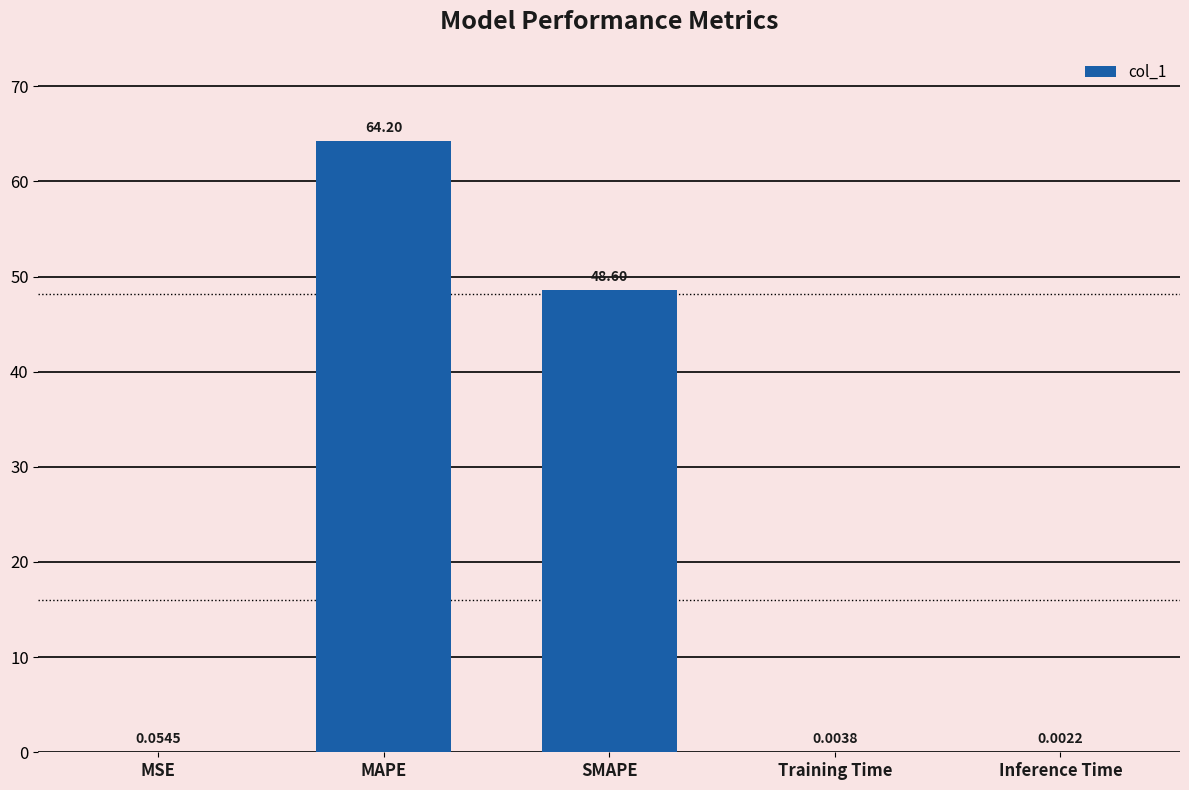

Which category has the highest value across all series?

MAPE